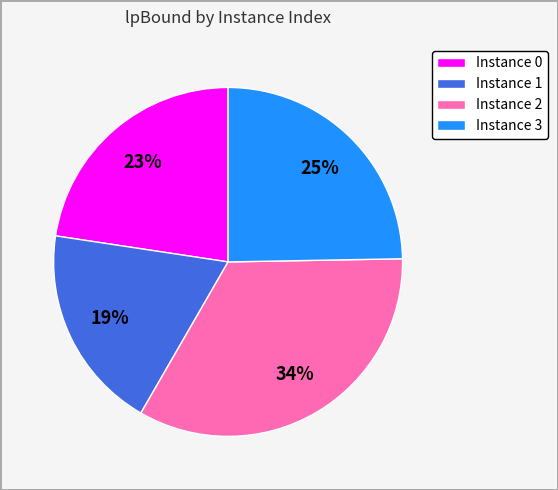

To the nearest percent, what is the average slice percentage?

25%